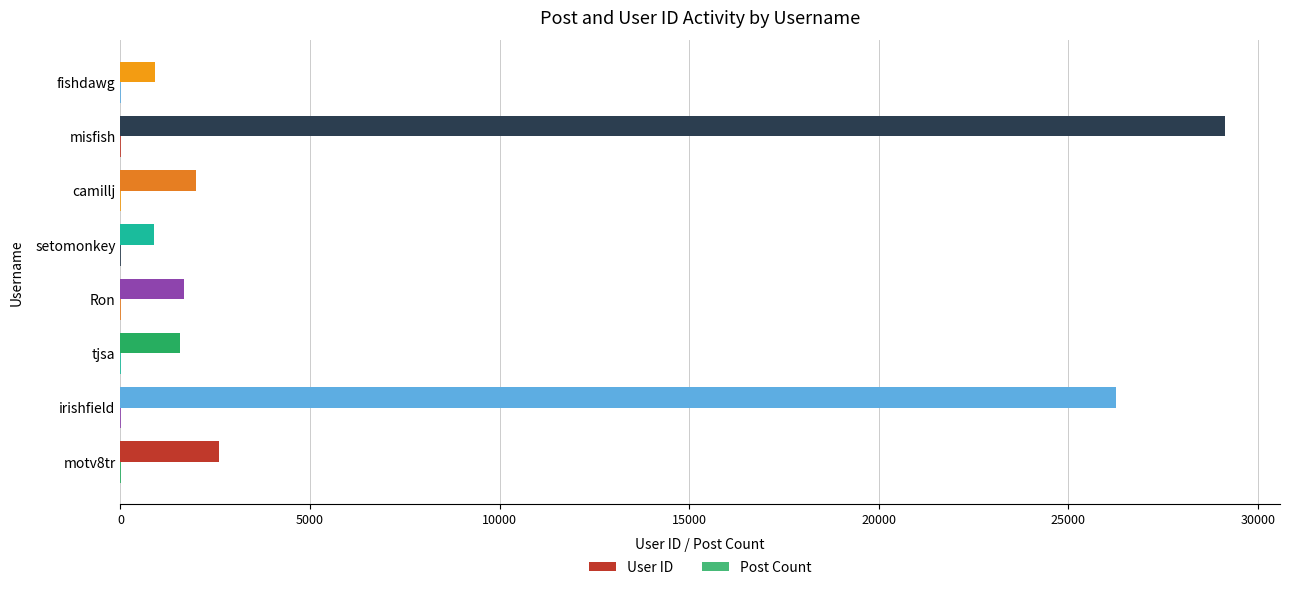

What is the value of the User ID bar at the 2nd from the left?

26272